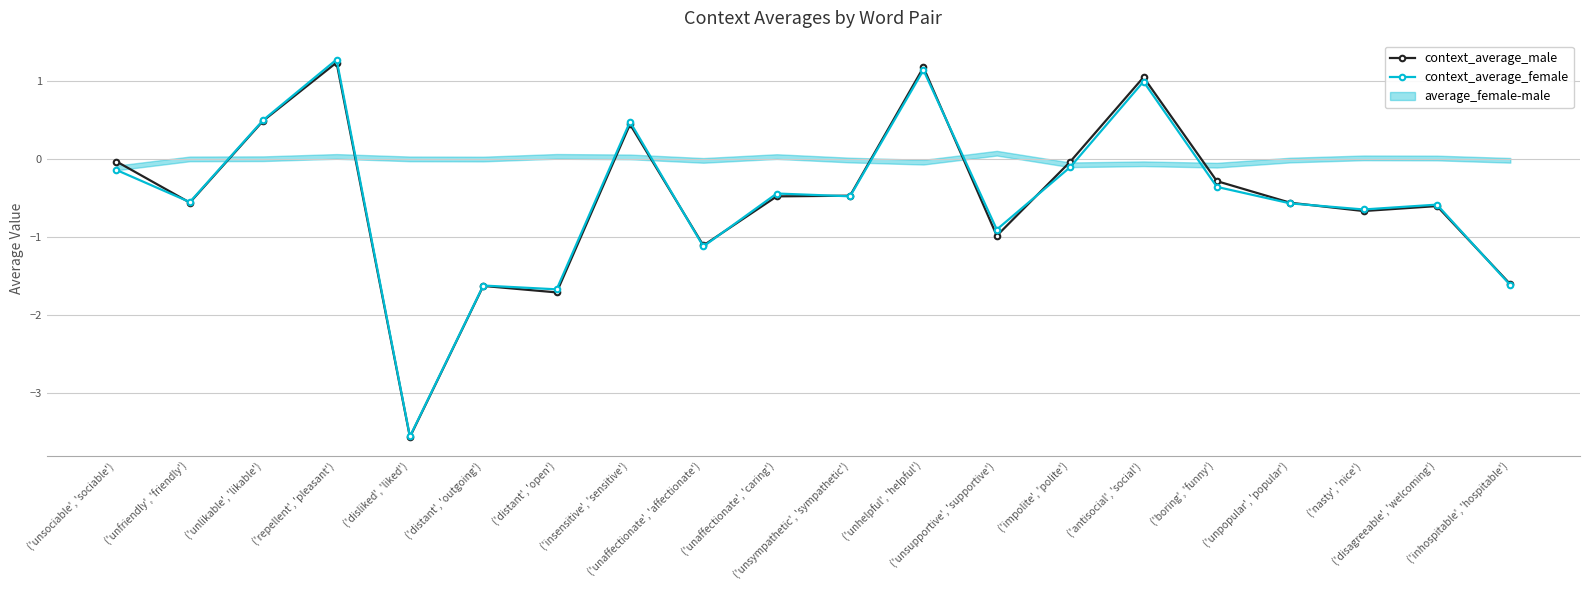

In context_average_female, how many points are lower than both neighbors (excluding endpoints)?

7